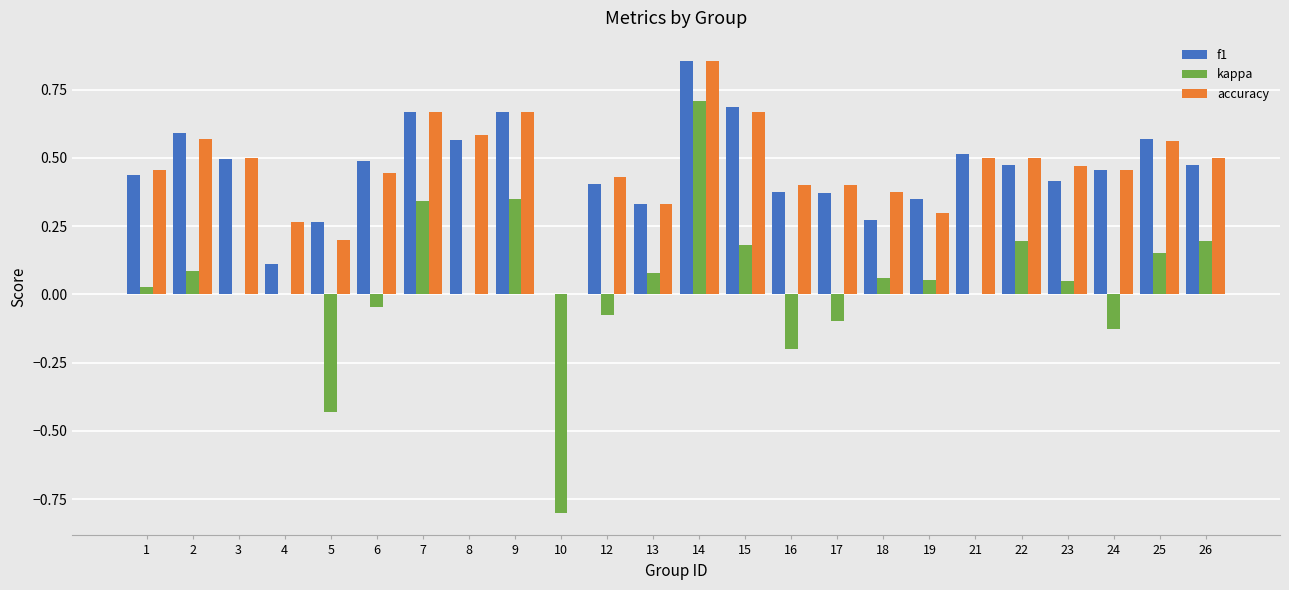

How many accuracy values are between 0 and 1?

24